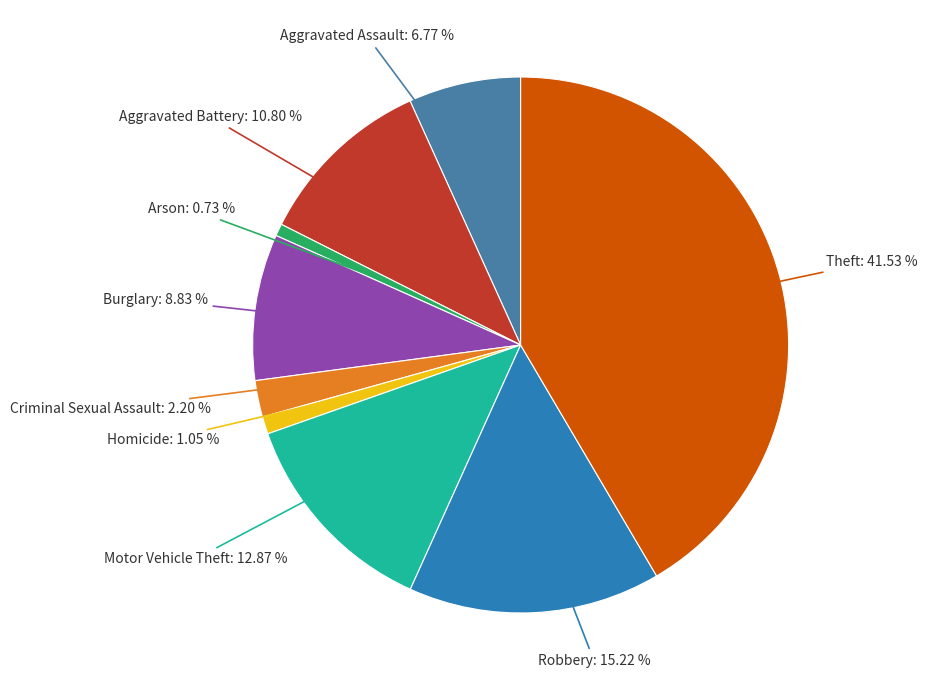

Rank the categories by value from highest to lowest.

Theft, Robbery, Motor Vehicle Theft, Aggravated Battery, Burglary, Aggravated Assault, Criminal Sexual Assault, Homicide, Arson